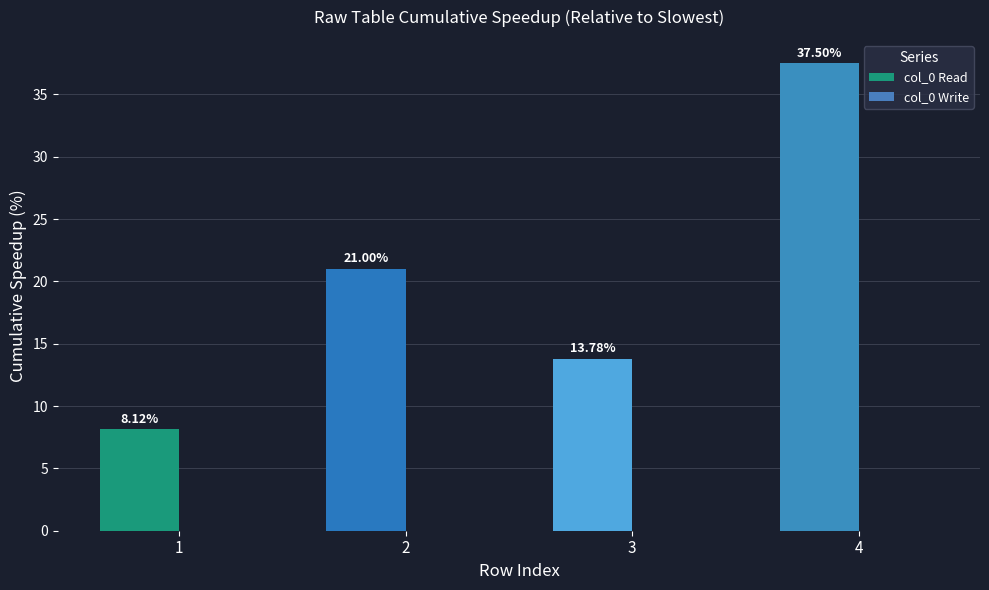

What is the change in value from 2 to 4?

+16.5